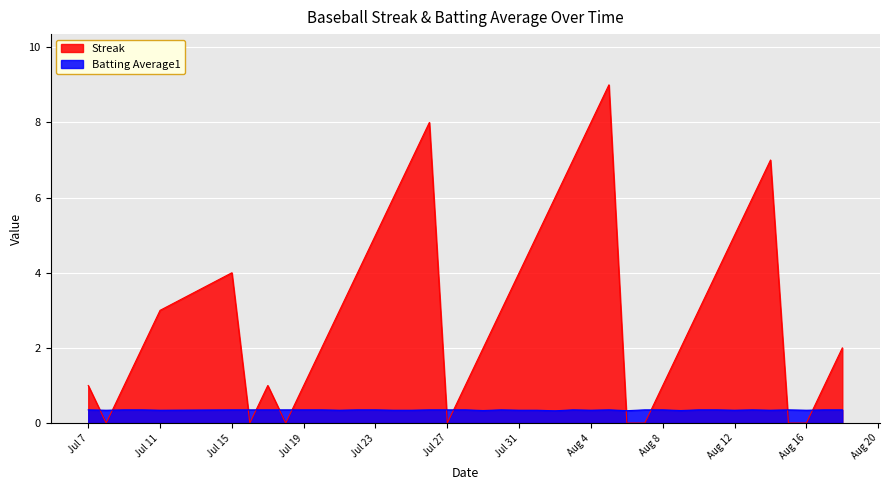

How many data points in Streak are above 3?

16